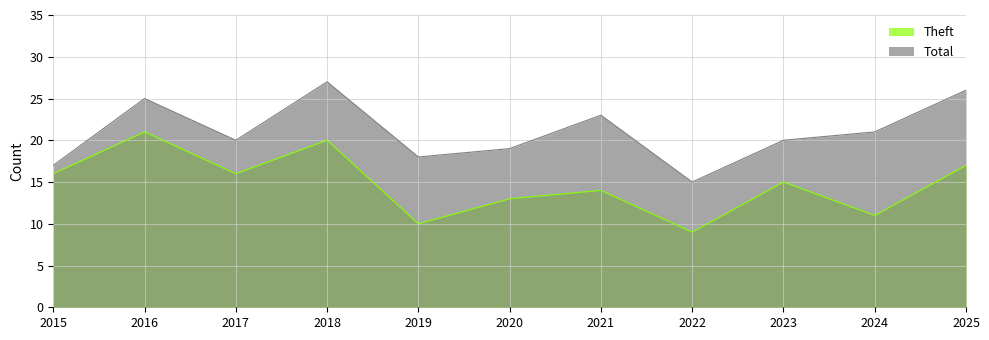

True or false: Theft and Total cross at least once.

False